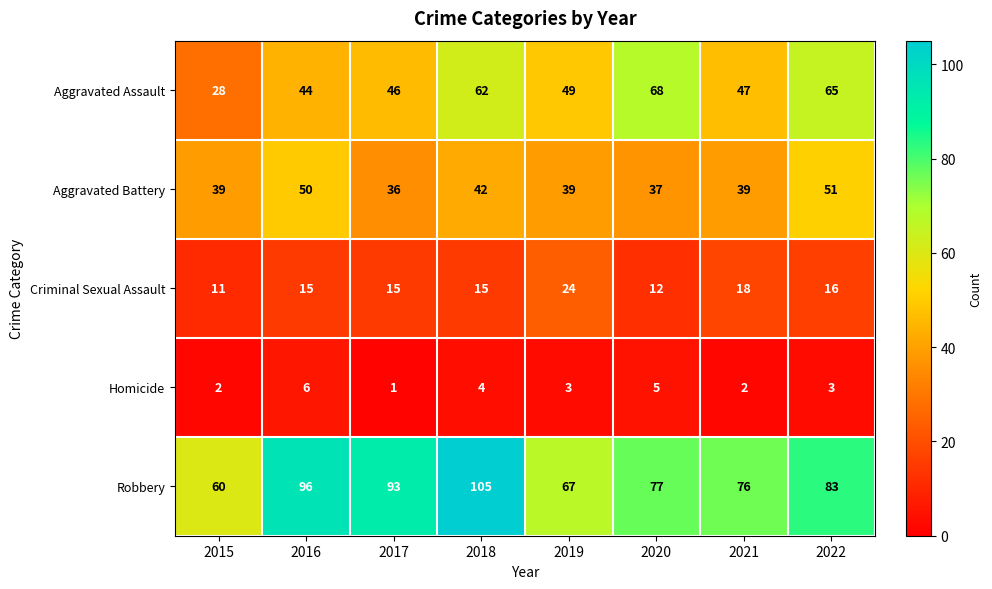

At which label does Homicide reach its peak?

2016